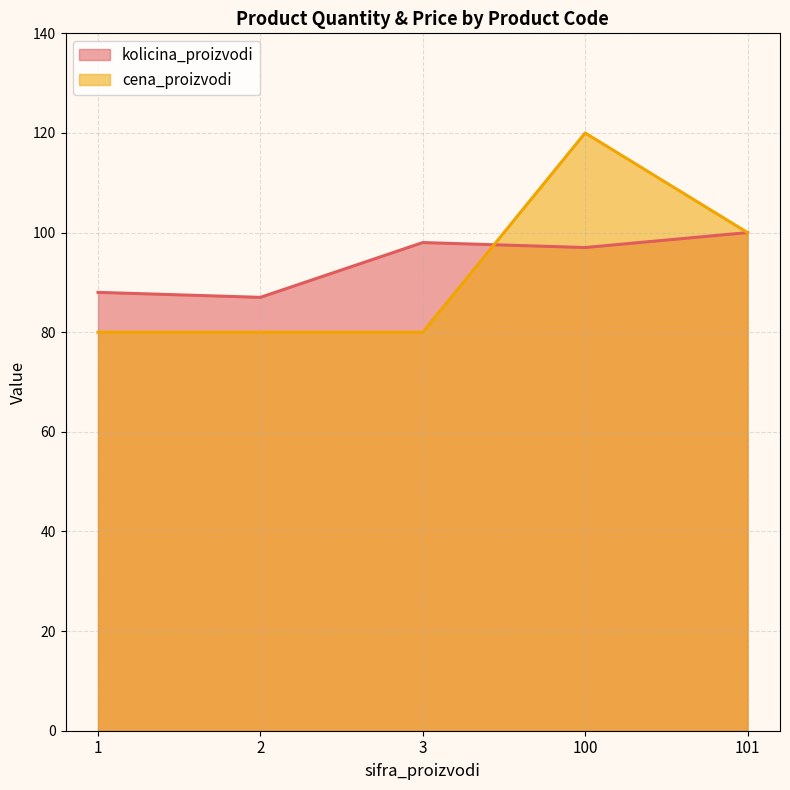

What is the difference between the second highest and minimum values in the cena_proizvodi series?

20